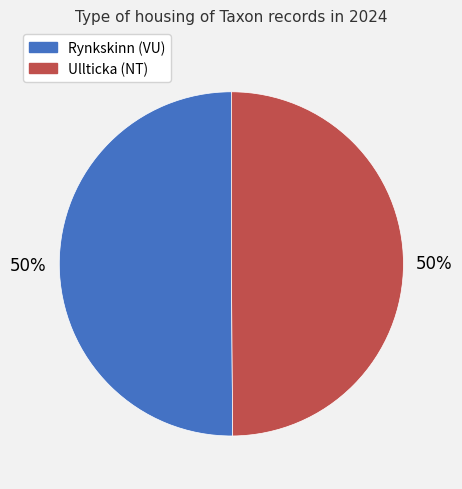

To the nearest percent, what is the average slice percentage?

50%